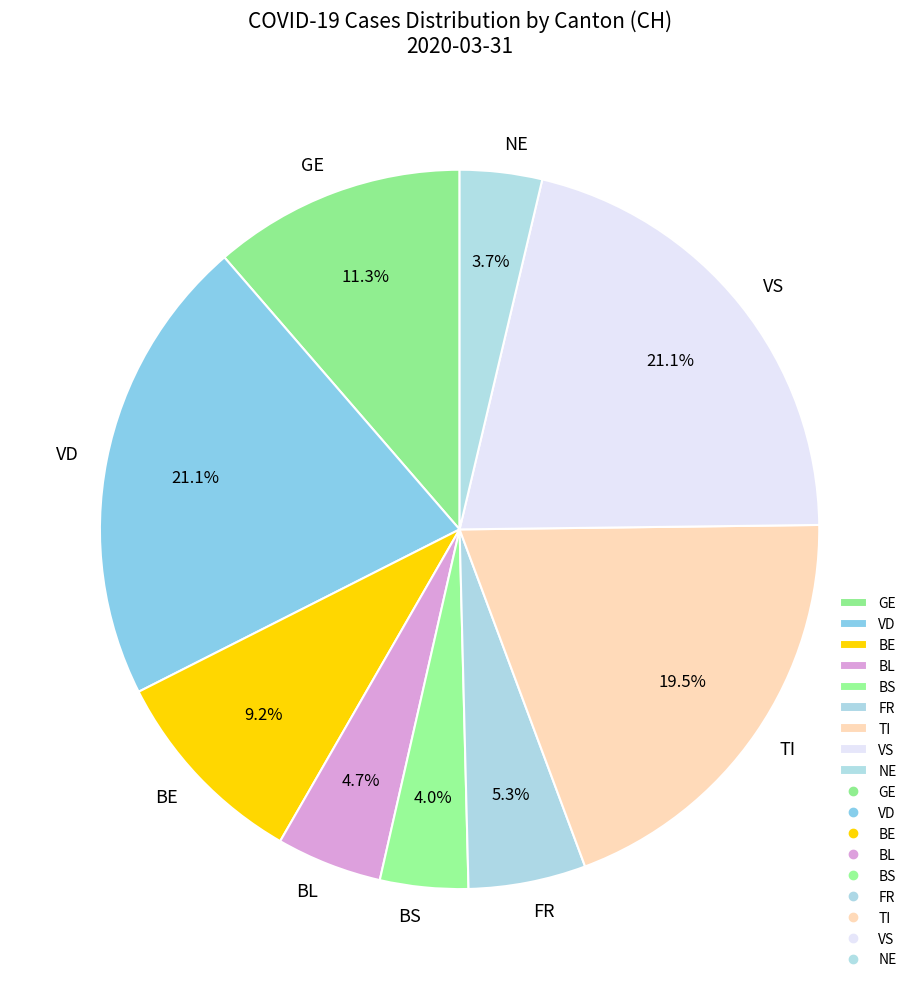

Between VD and GE, which is larger?

VD